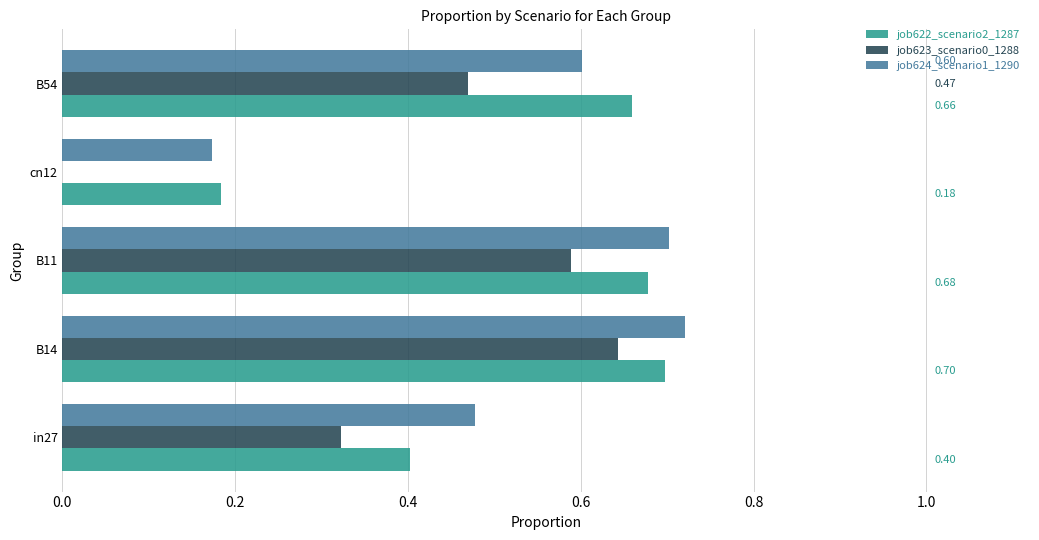

Is the value of job624_scenario1_1290 at B11 greater than the value of job622_scenario2_1287 at B11?

Yes